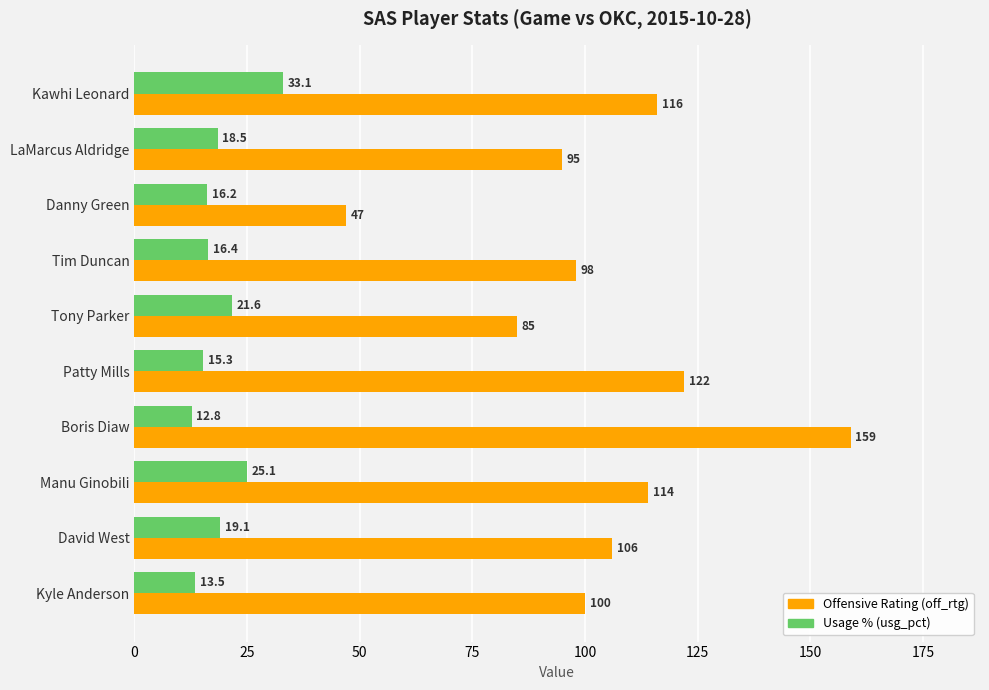

At which category is the sum across all series the highest?

Boris Diaw